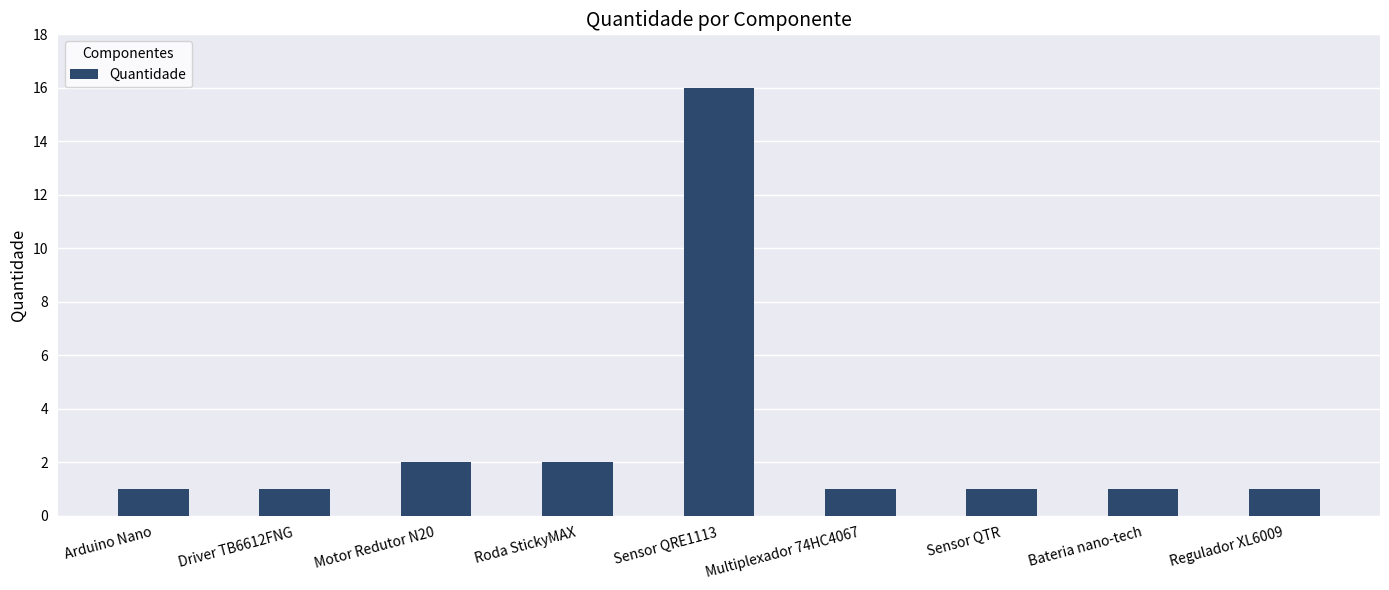

Reading left to right, transcribe all the data shown in this chart.

1	1	2	2	16	1	1	1	1